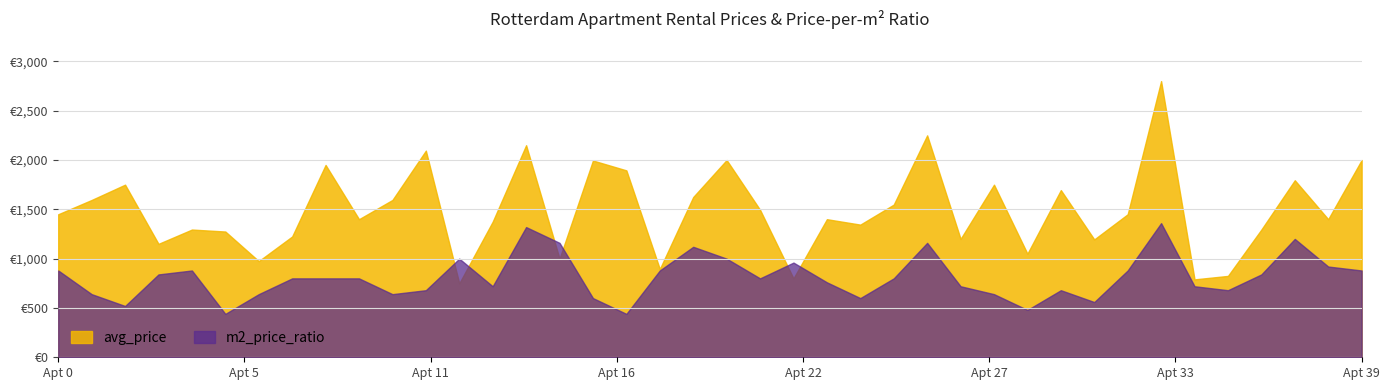

Does the chart have visible grid lines?

Yes